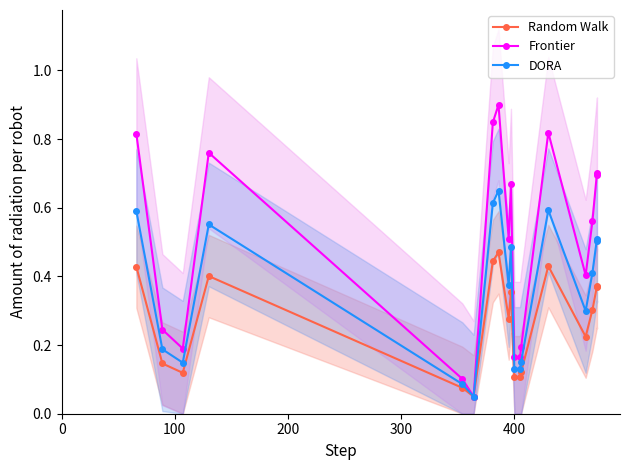

What is the average value of the DORA series?

0.4